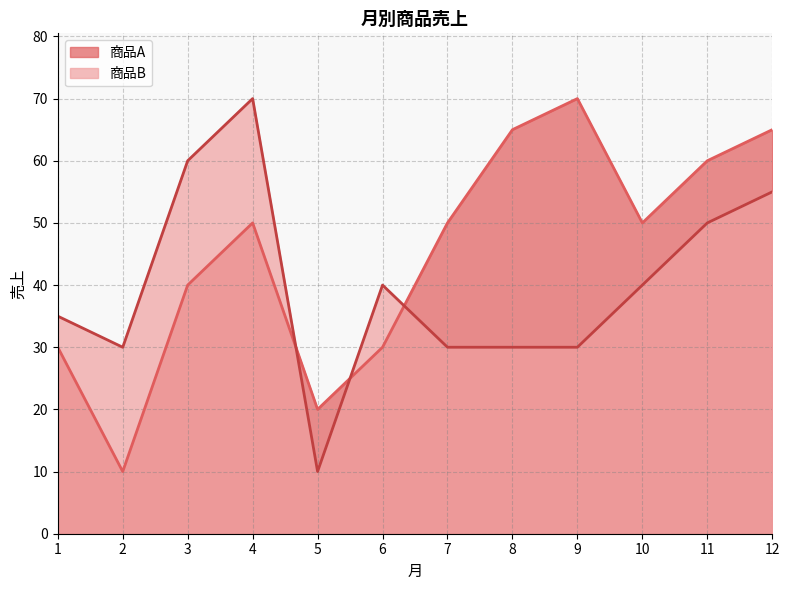

What is the difference between the maximum and minimum values in the 商品A series?

60